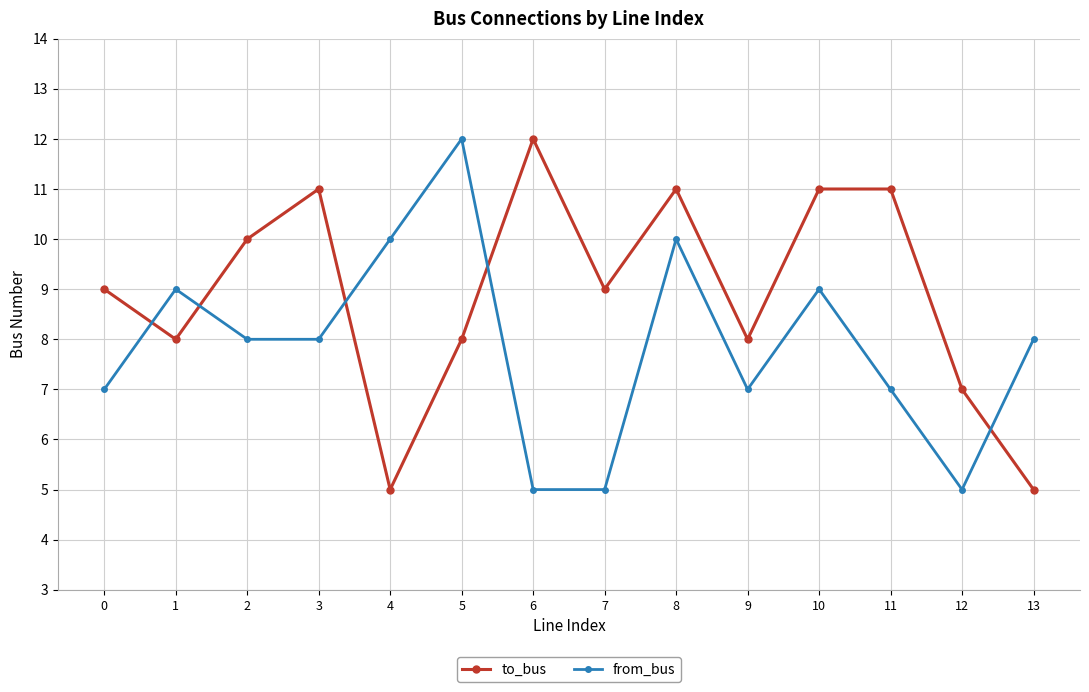

What is the minimum value for to_bus?

5